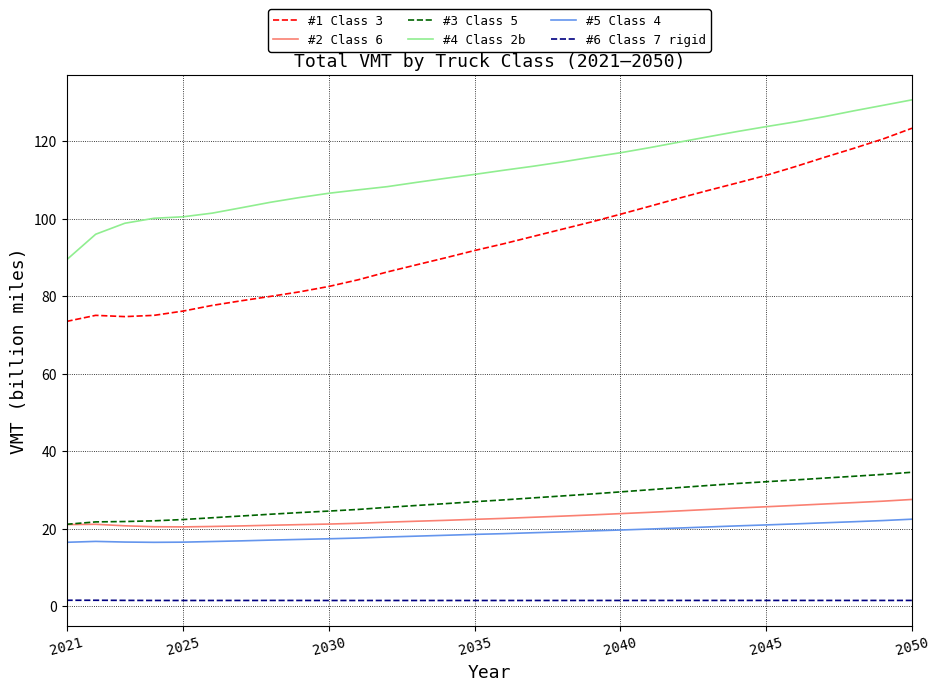

What is the maximum value shown in the chart?

130.6